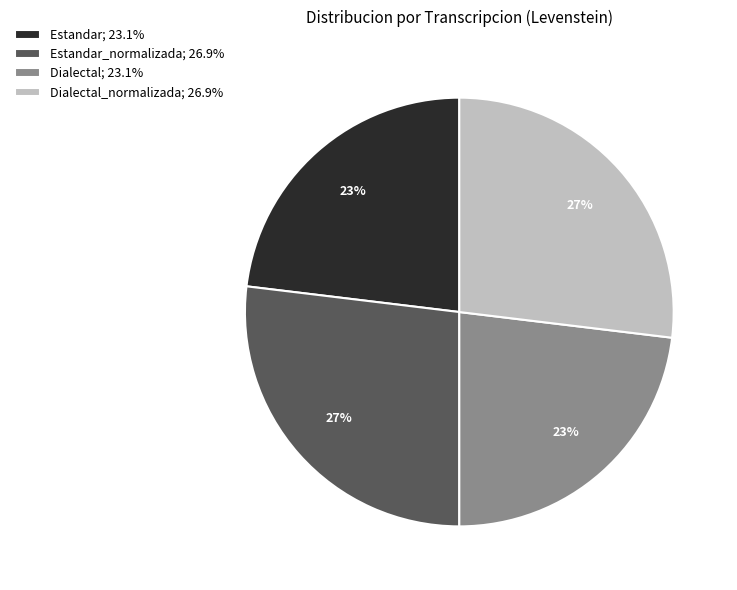

To the nearest percent, what is the average slice percentage?

25%